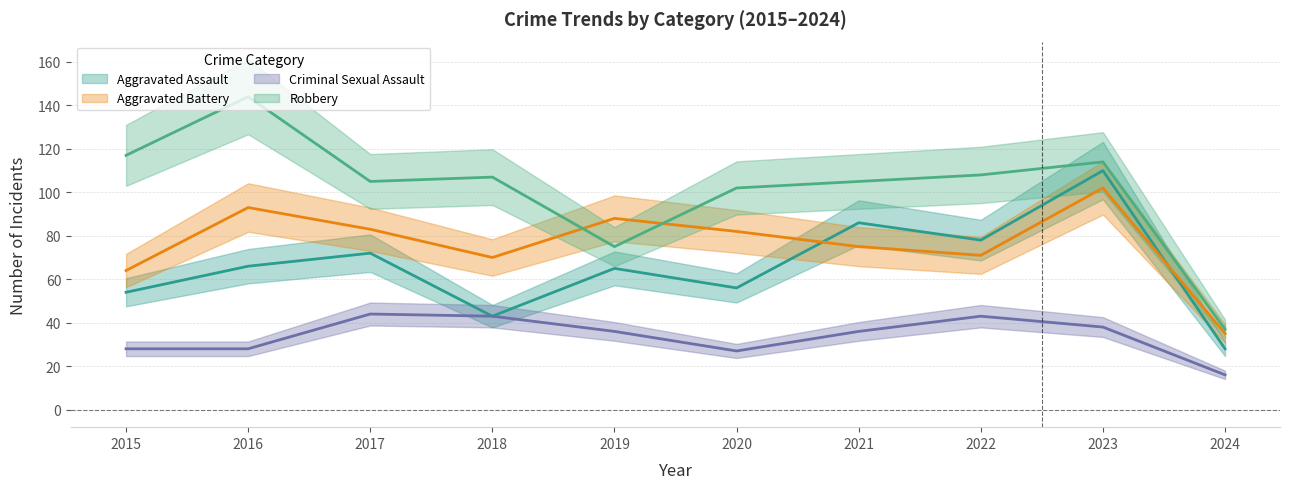

At which category does Robbery reach its first local peak?

2016